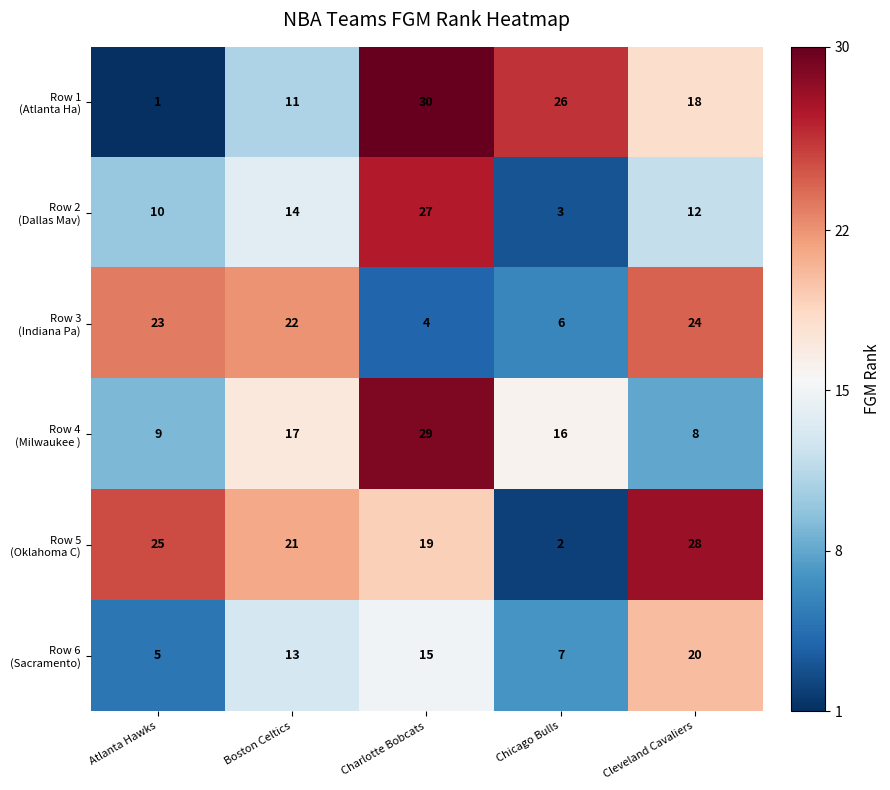

What is the total value across all series at Chicago Bulls?

60